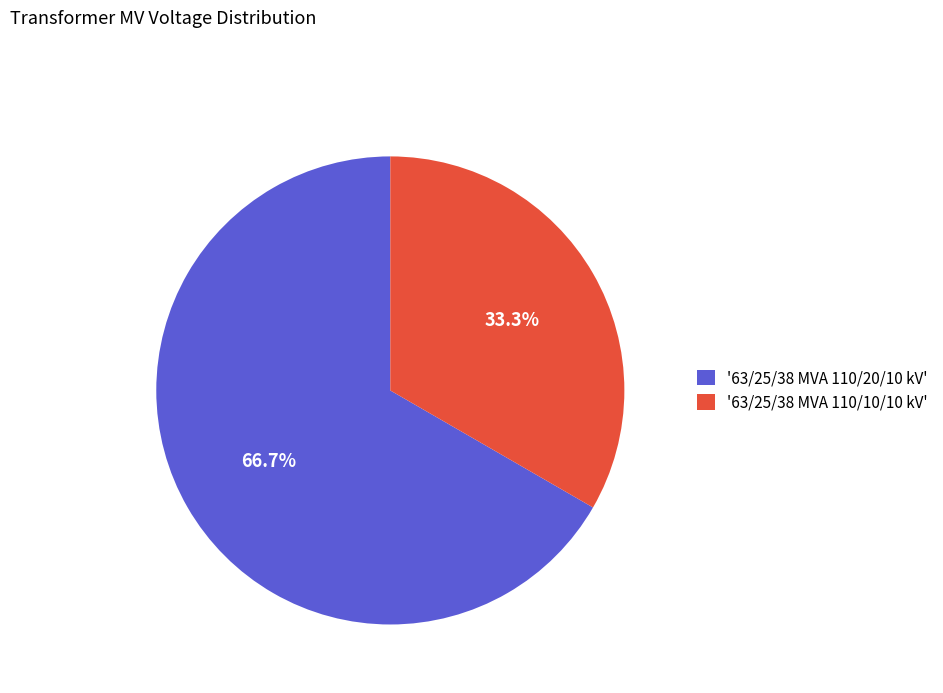

Which slice is the largest?

'63/25/38 MVA 110/20/10 kV'